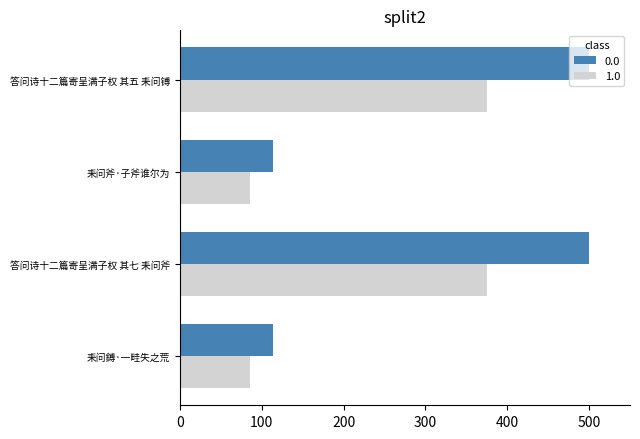

What is the difference between the highest and lowest values at 答问诗十二篇寄呈满子权 其七 耒问斧?

125.0